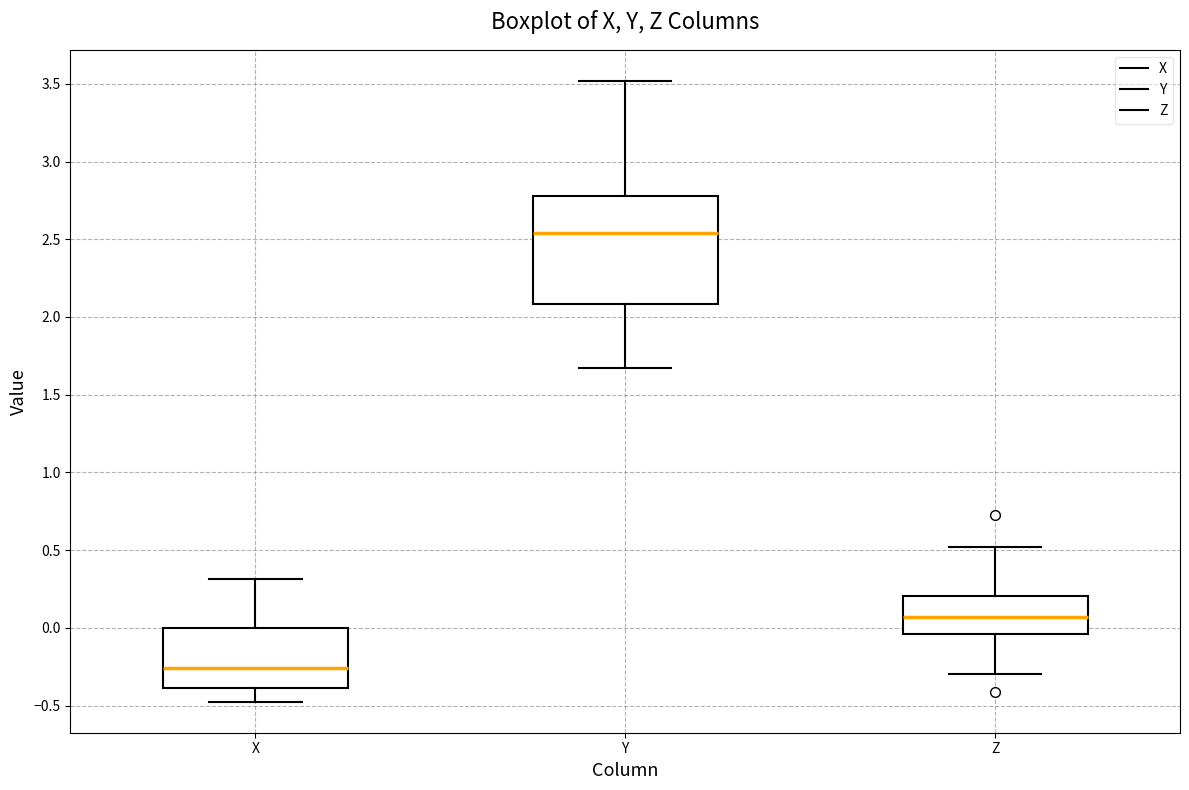

Which box's median line is the lowest?

X